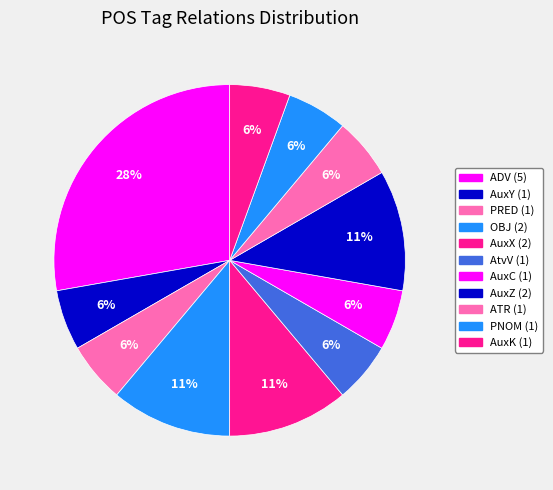

Between AuxC and ATR, which is larger?

AuxC